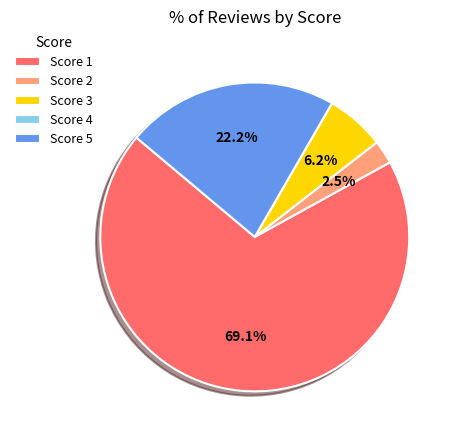

How much of the chart is everything except Score 3?

93.8%